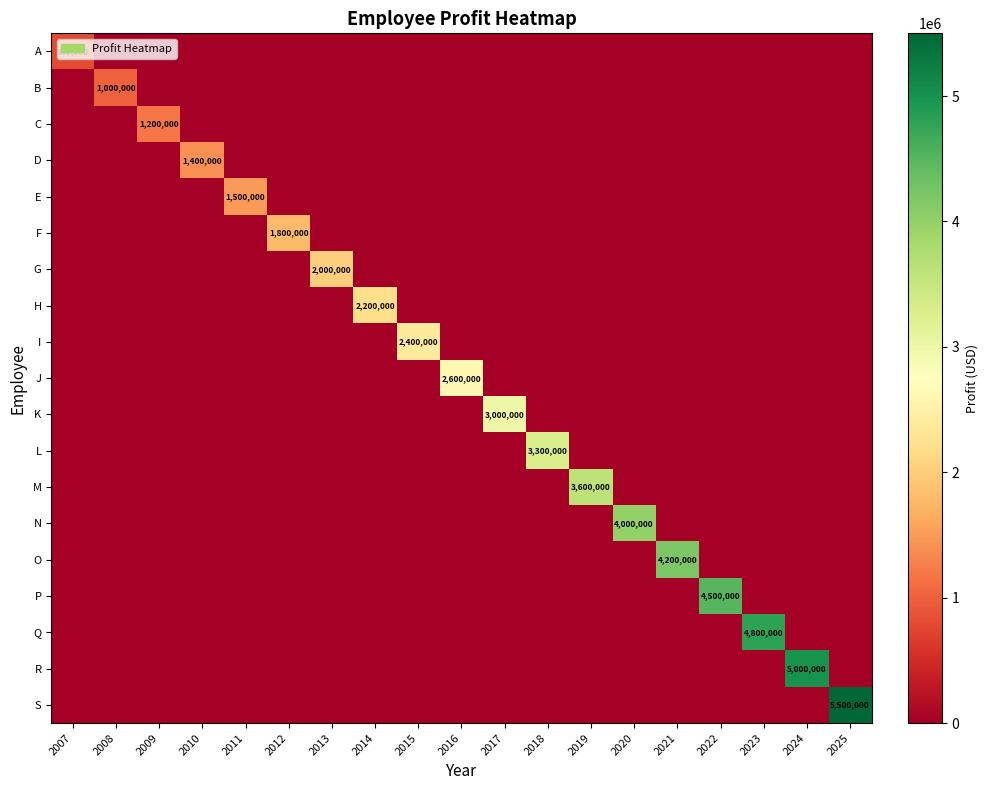

At which label does L reach its minimum?

2007